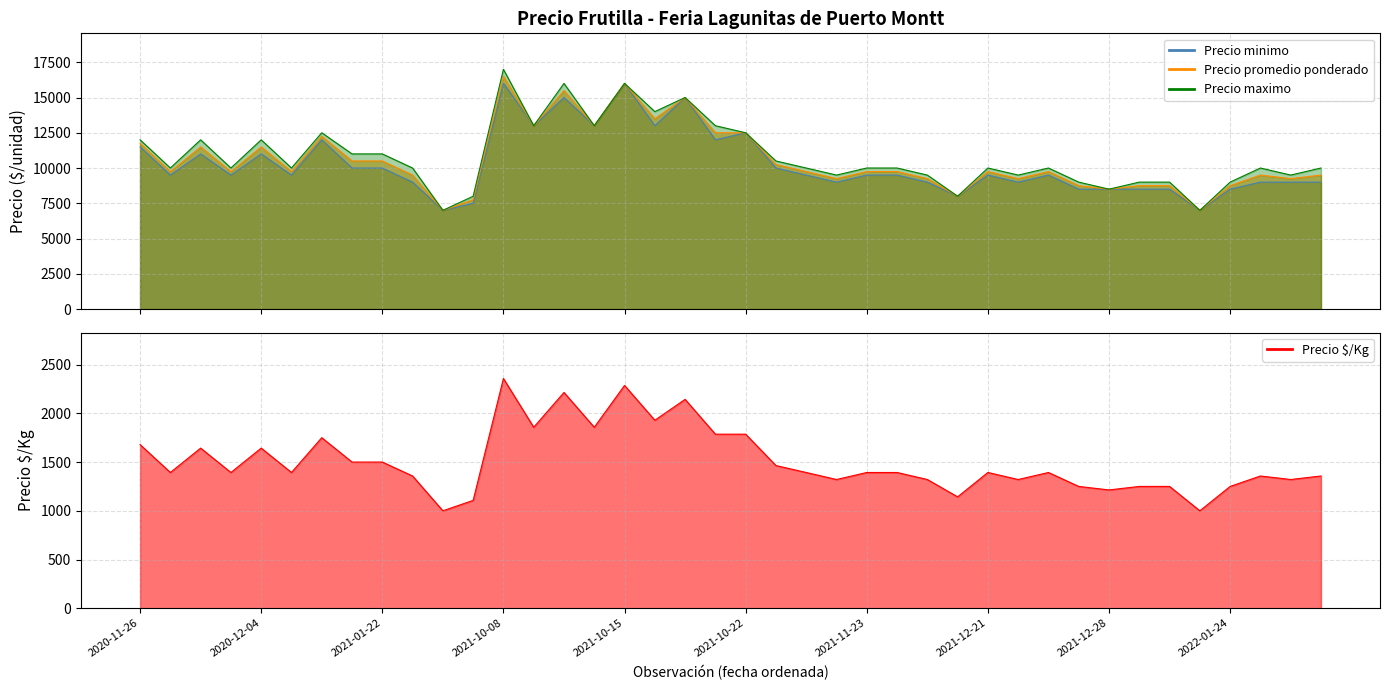

Which category has the lowest value in the Precio promedio ponderado series?

2022-01-14